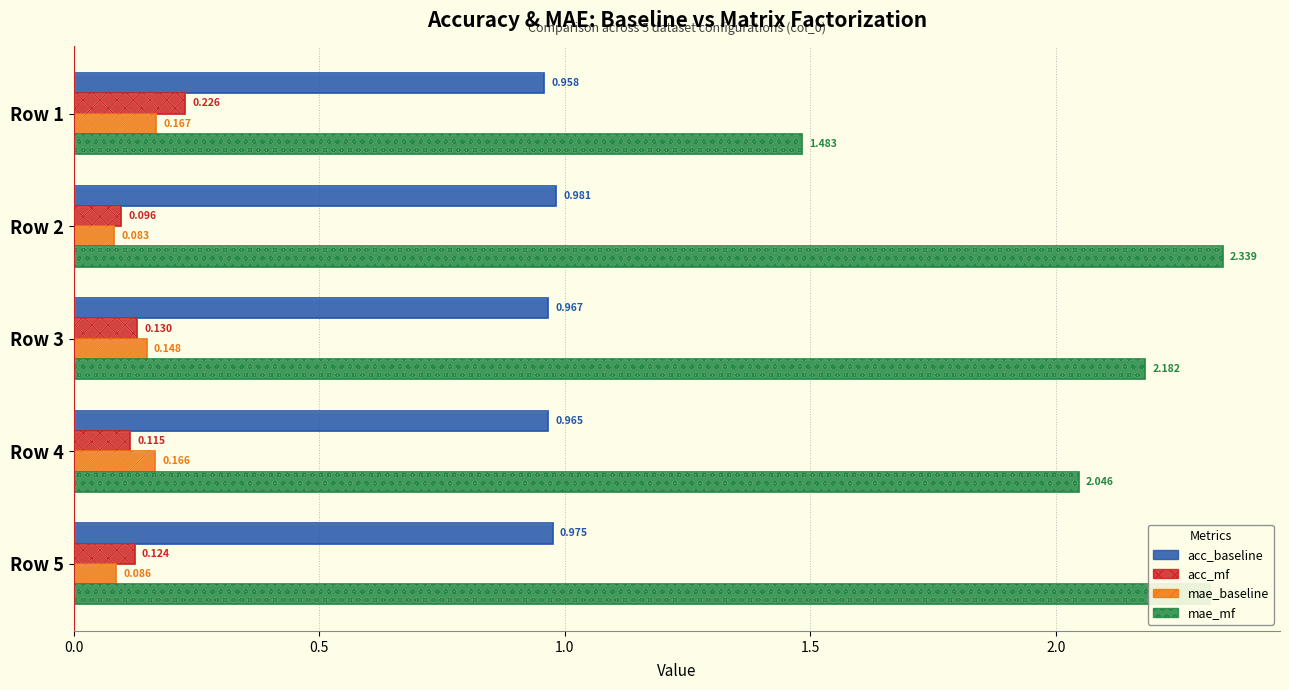

What is the difference between the highest and lowest values at Row 1?

1.3